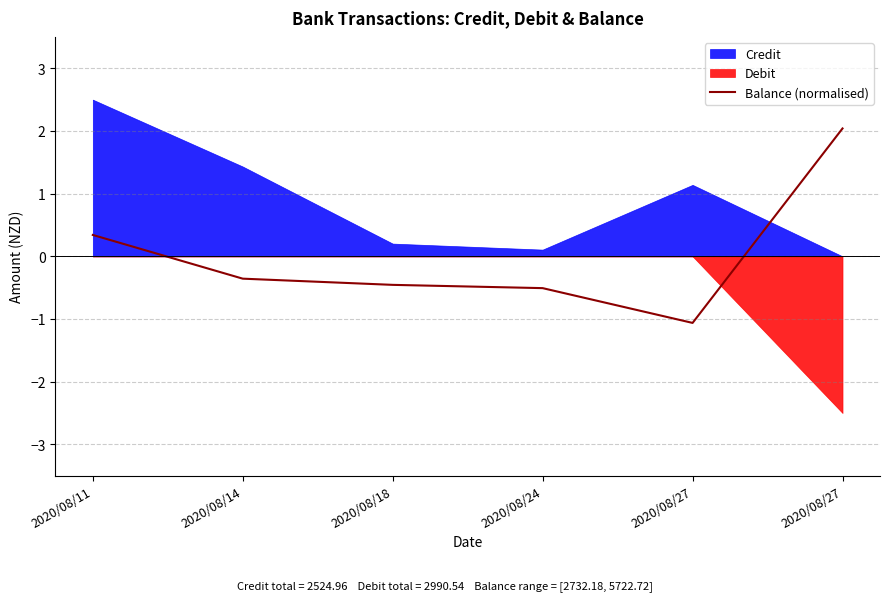

Reading left to right, list all the values displayed in this chart.

0.3	-0.4	-0.5	-0.5	-1.1	2.0